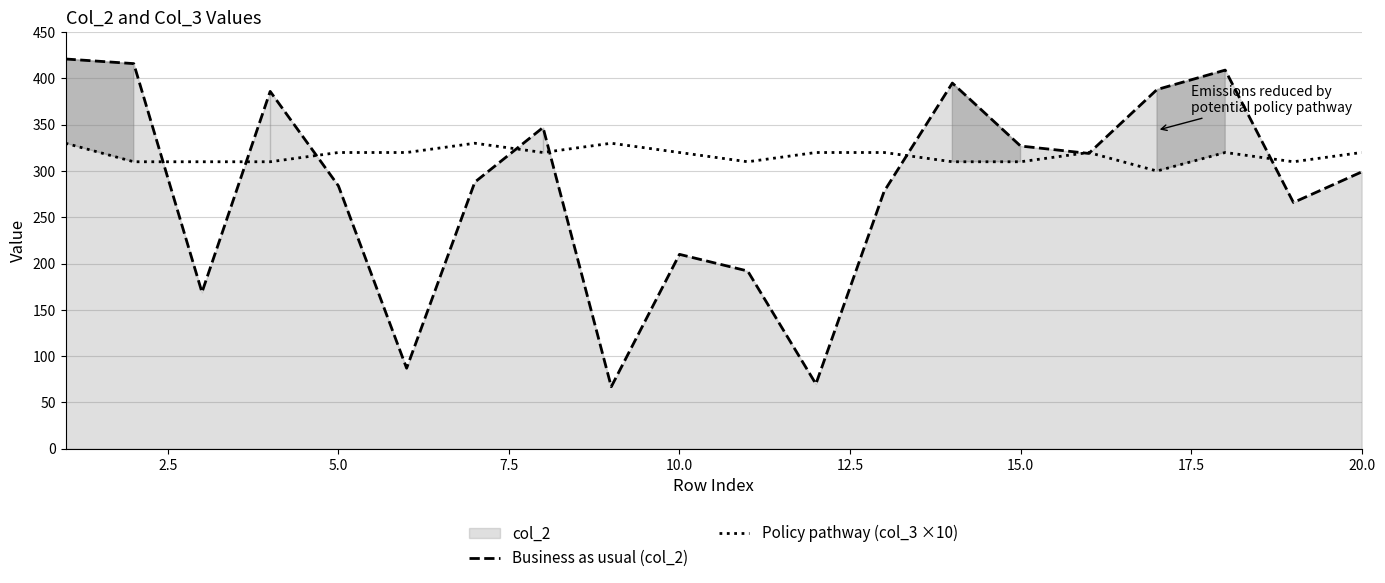

What is the difference between the maximum and minimum values in the Business as usual (col_2) series?

354